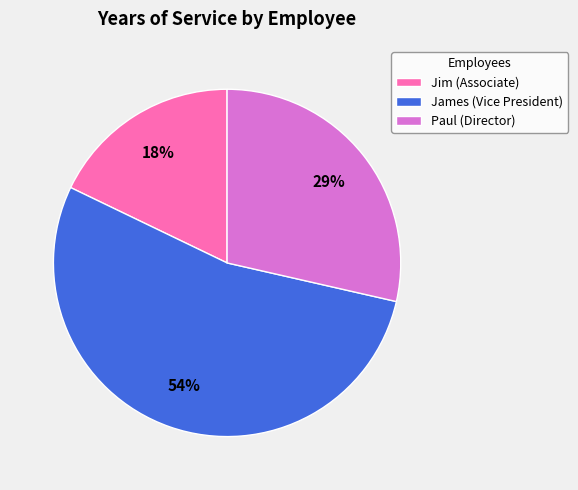

To the nearest percent, what is the average slice percentage?

33%